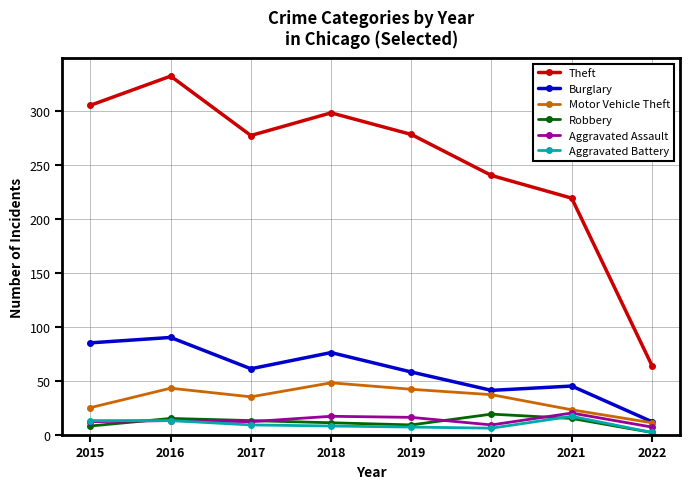

Which series has the largest total across all categories?

Theft